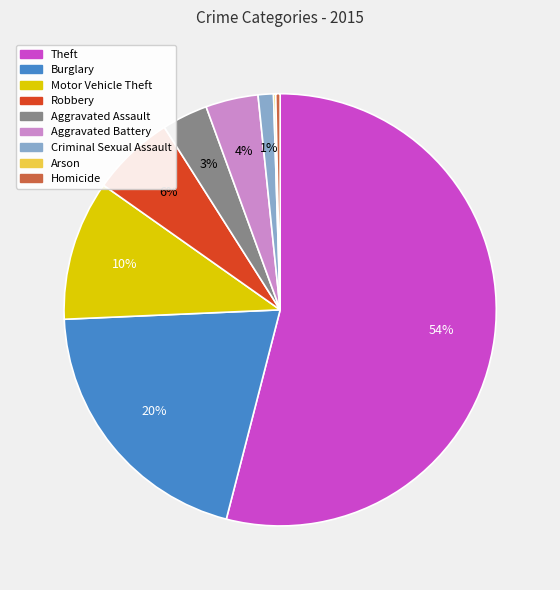

What is the ratio of the value at Aggravated Assault to the value at Homicide?

10.5